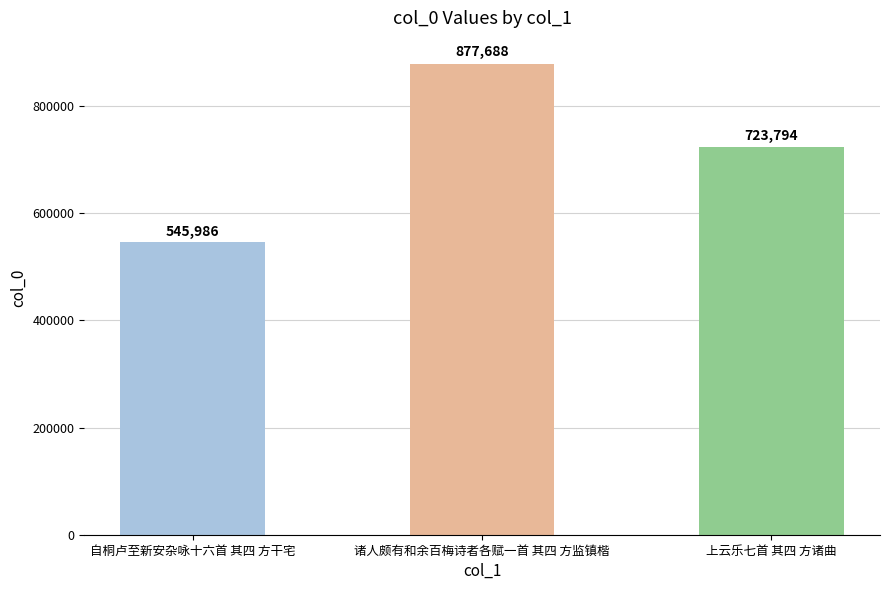

What is the label of the 3rd bar from the right?

自桐卢至新安杂咏十六首 其四 方干宅